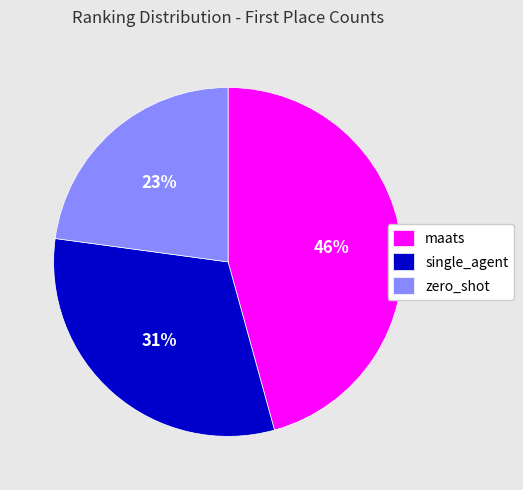

Count the number of slices in the pie.

3